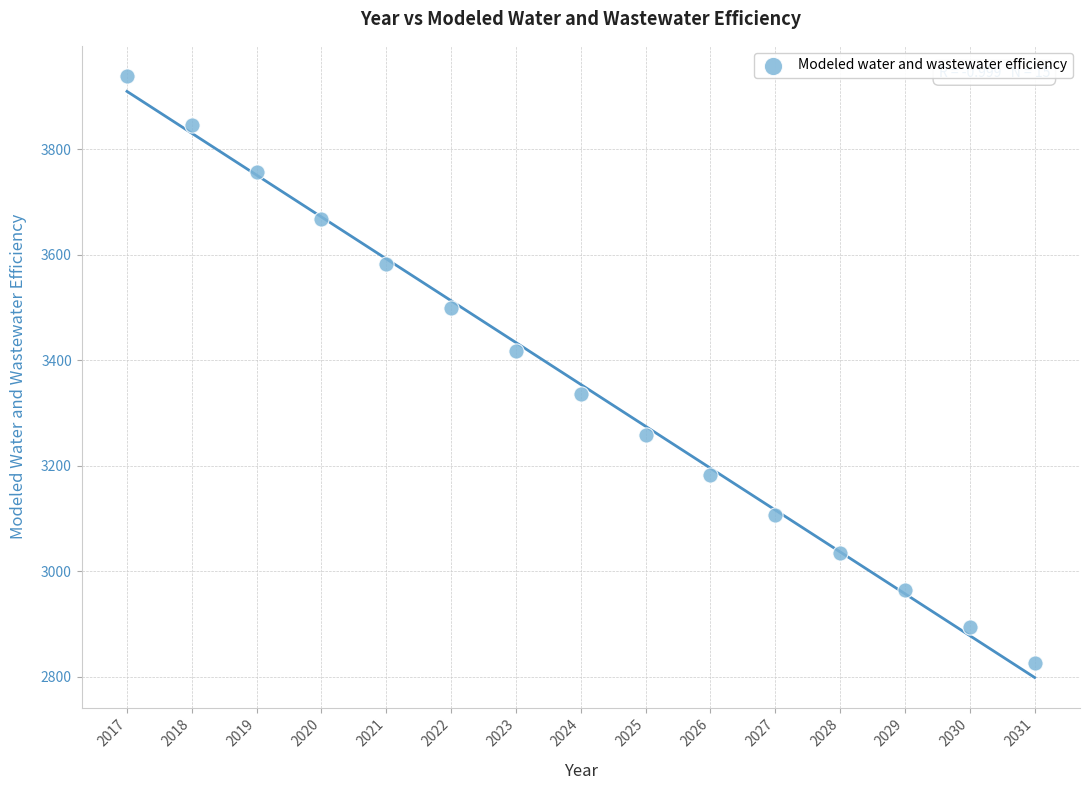

What is the range of X values (max minus min)?

14.0